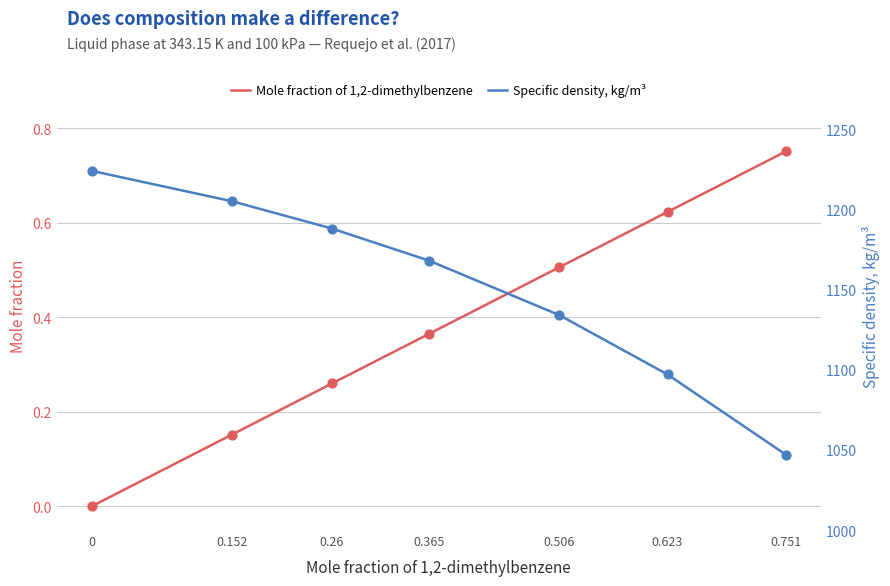

At how many categories does at least one series exceed 812?

7